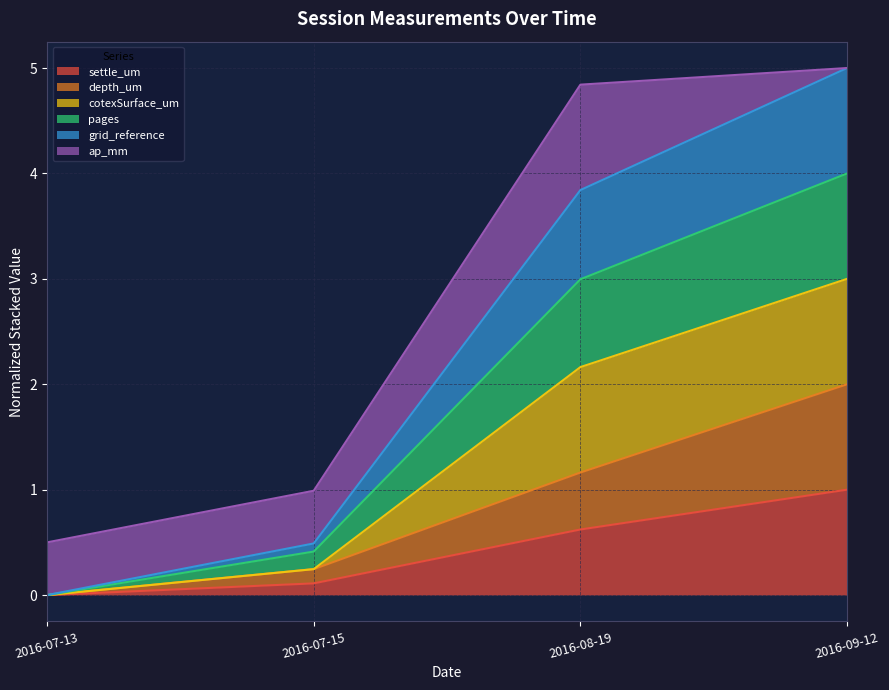

The pages series shows 0.3 at 2016-07-15. True or false?

False